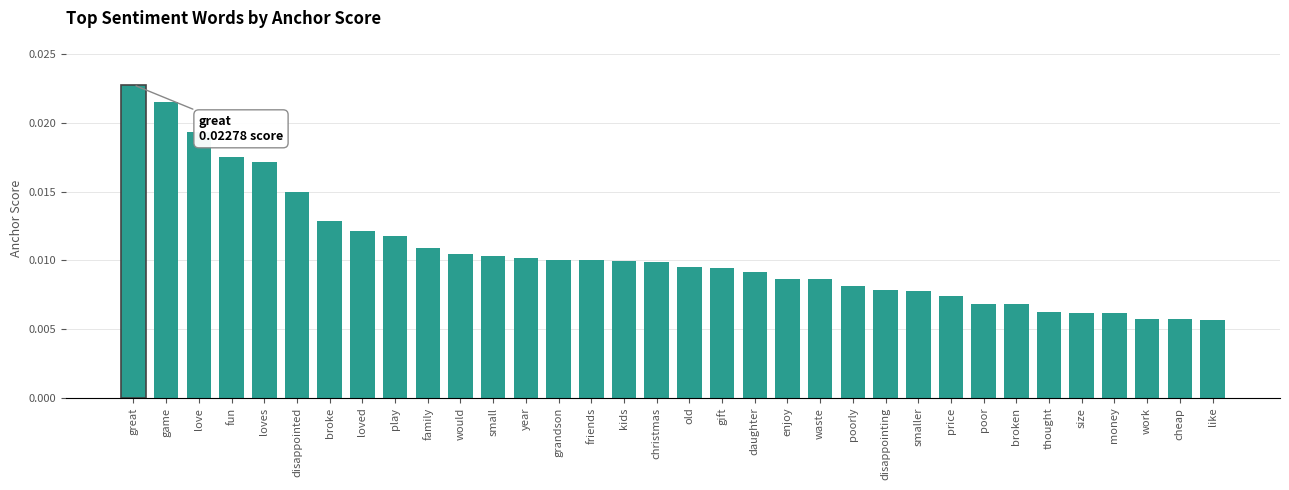

How many bars are there in total?

34